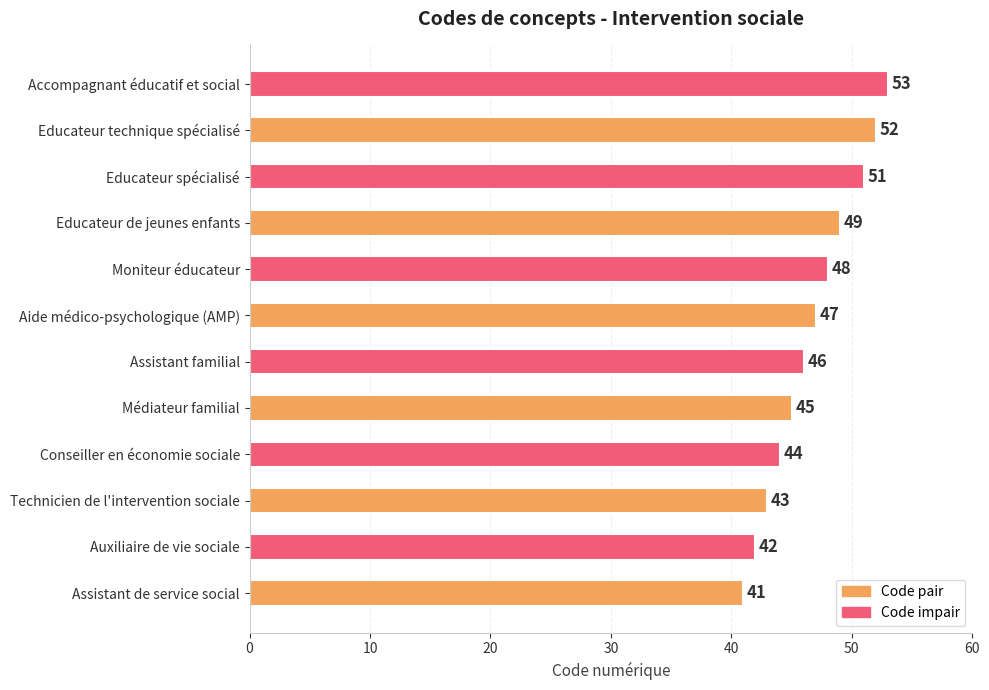

At which category does the chart reach its peak across all series?

Accompagnant éducatif et social